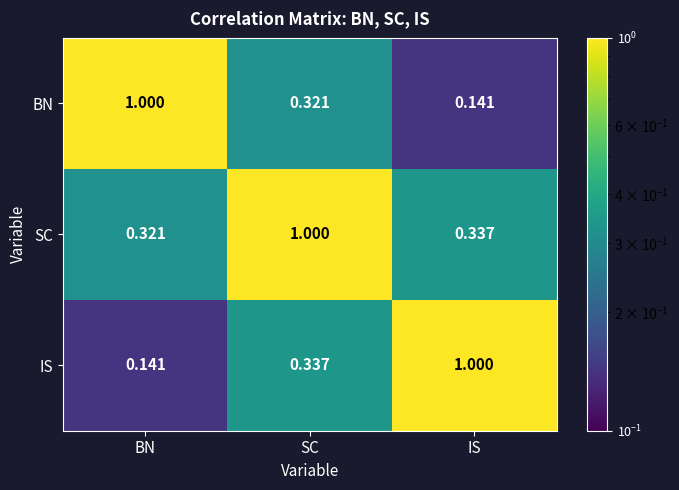

Where is SC nearest to the value 0?

BN